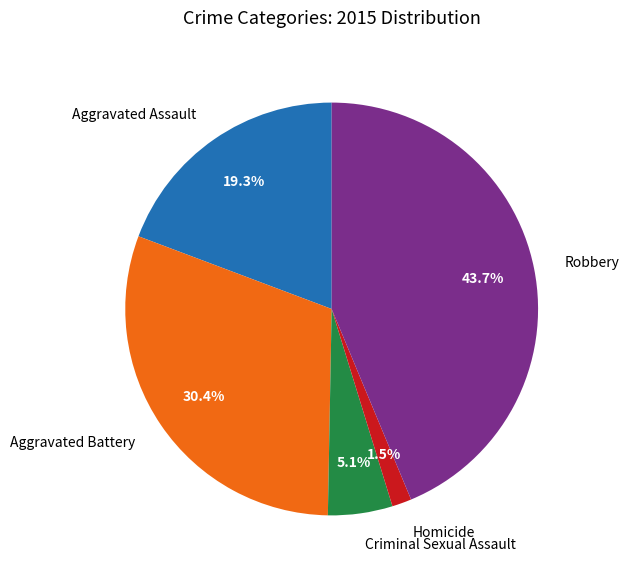

How many segments does this pie chart have?

5